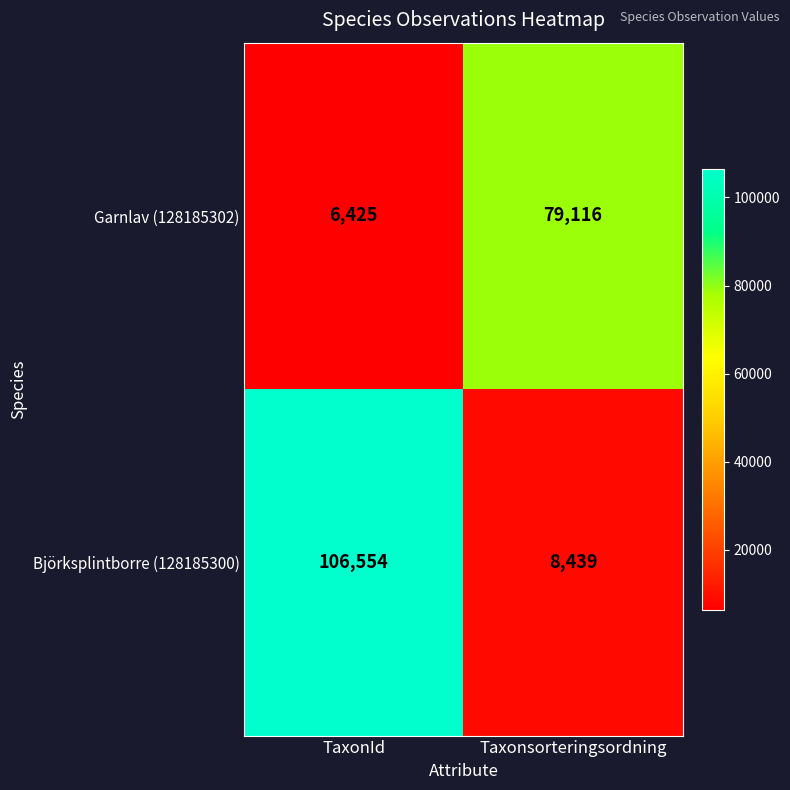

List the series in order of their peak value, highest first.

Björksplintborre (128185300), Garnlav (128185302)